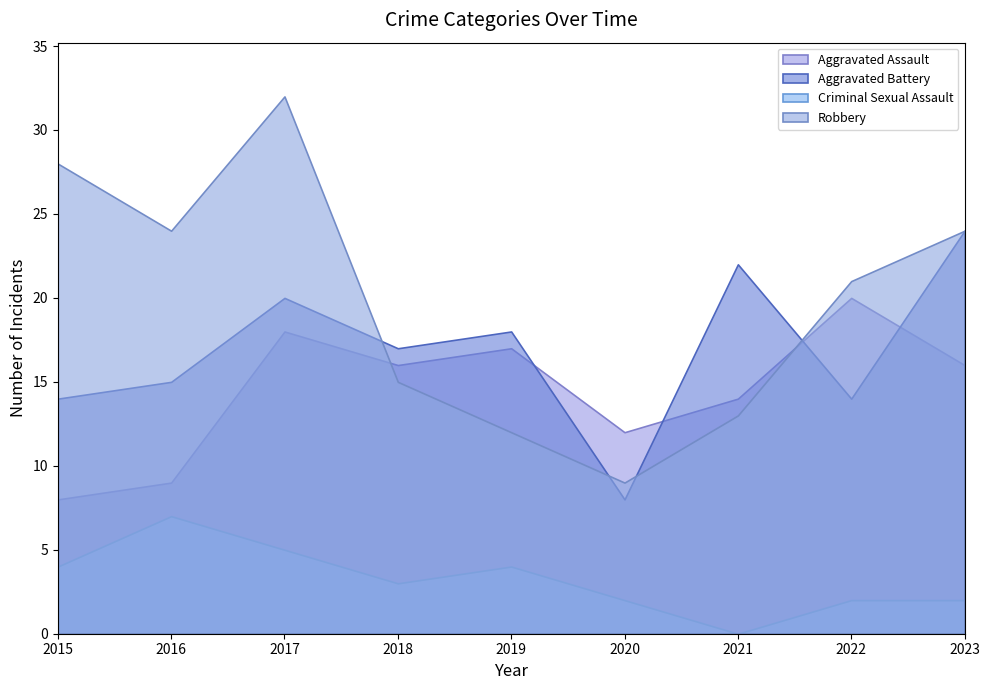

Which label corresponds to the smallest value in the chart?

2021